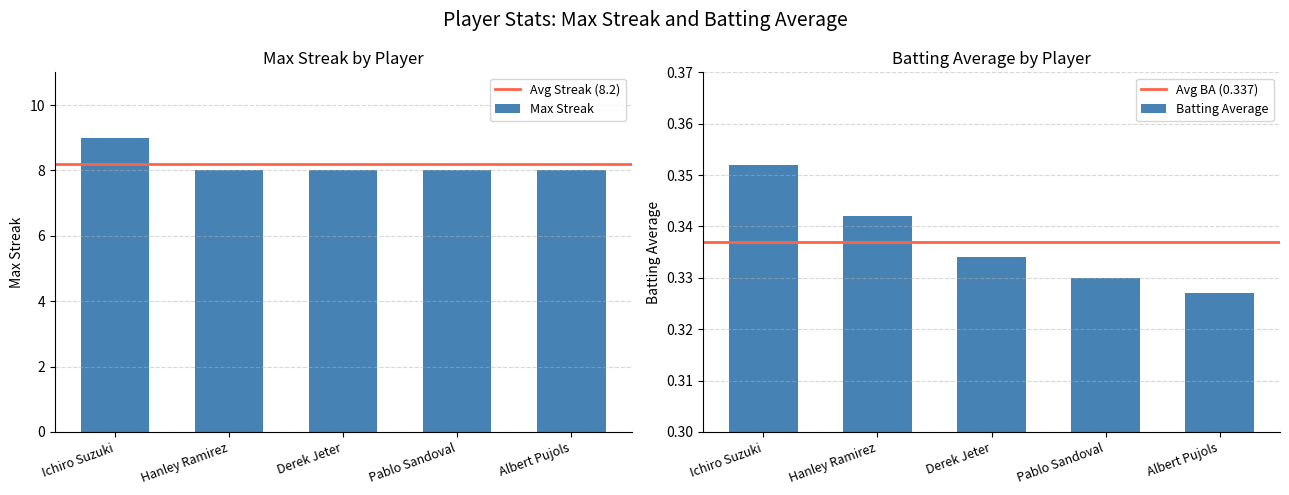

The value of Batting Average at Ichiro Suzuki is 0.4. True or false?

True